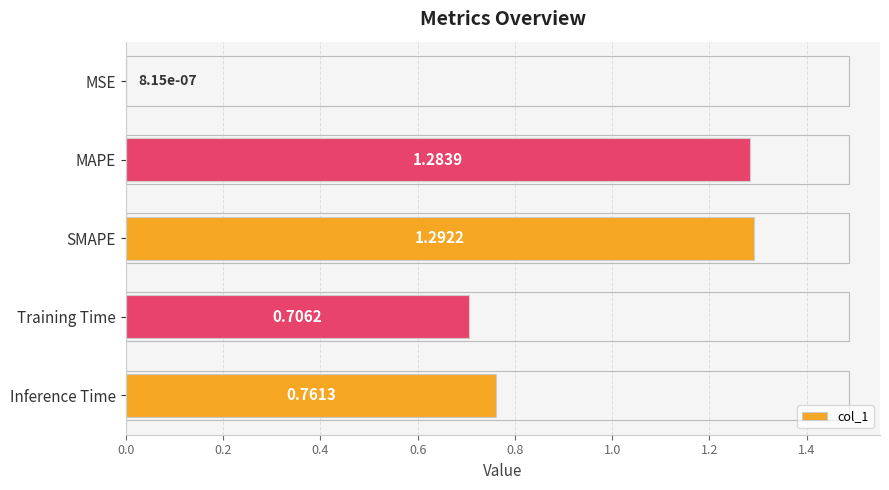

What is the sum of the values at Inference Time and Training Time?

1.5